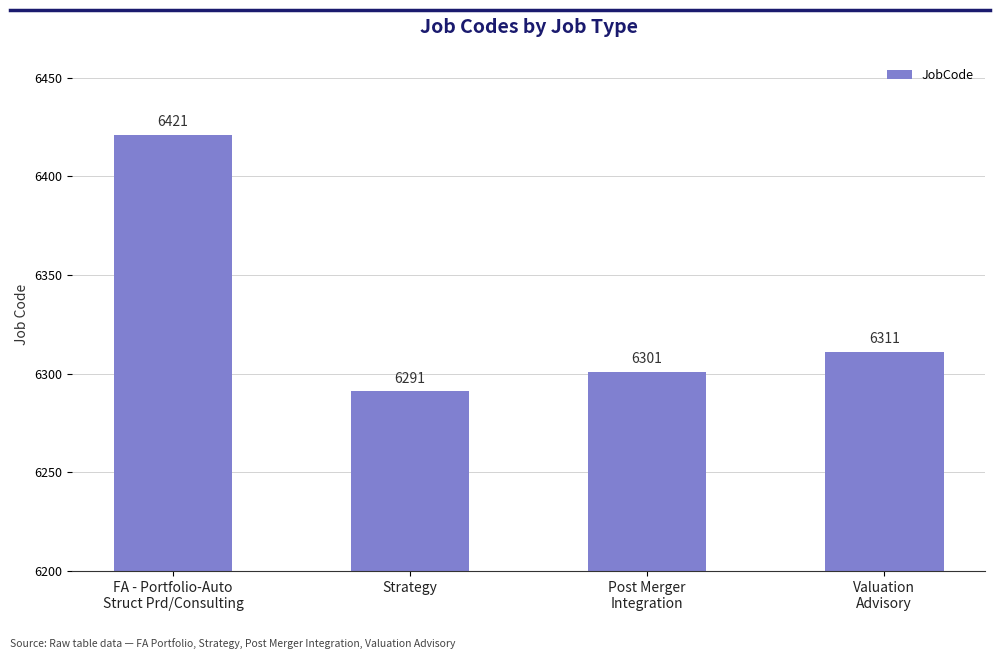

What is the label of the 1st bar from the right?

Valuation
Advisory